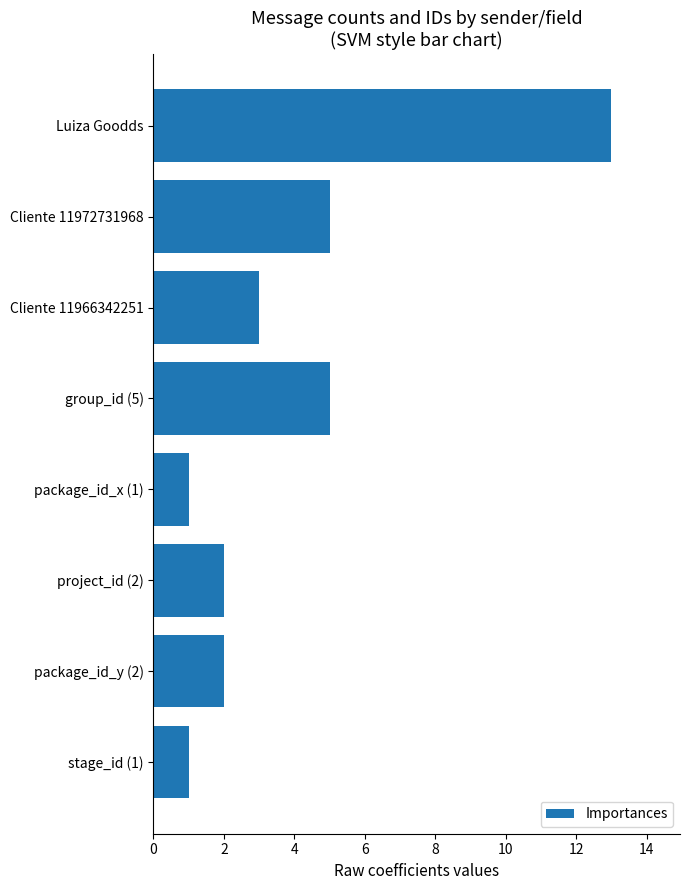

Does the chart contain stacked bars?

No